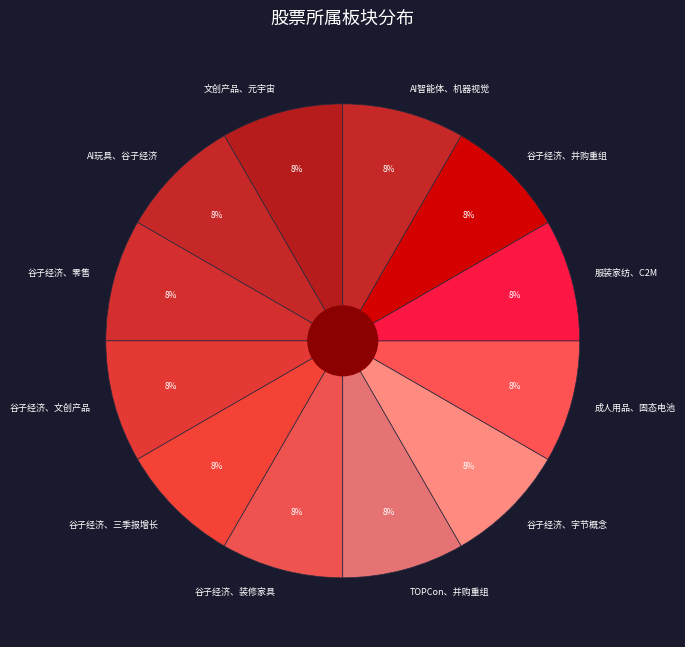

Count the number of slices in the pie.

12